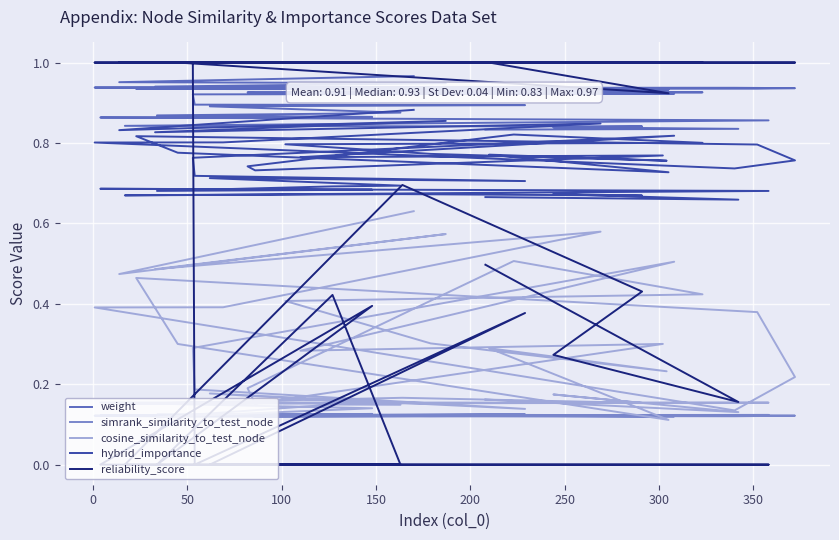

Count the cosine_similarity_to_test_node values in the range 0 to 1.

40